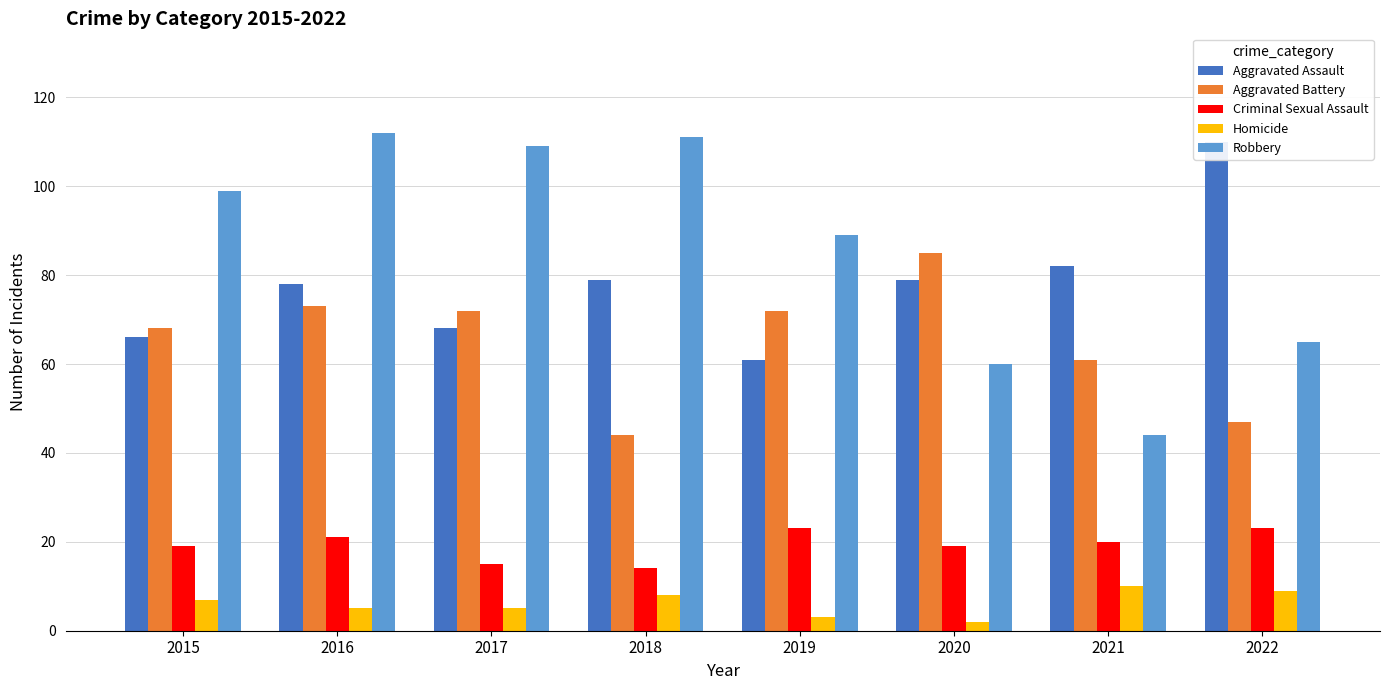

Rank the series by their maximum value, from lowest to highest.

Homicide, Criminal Sexual Assault, Aggravated Battery, Aggravated Assault, Robbery